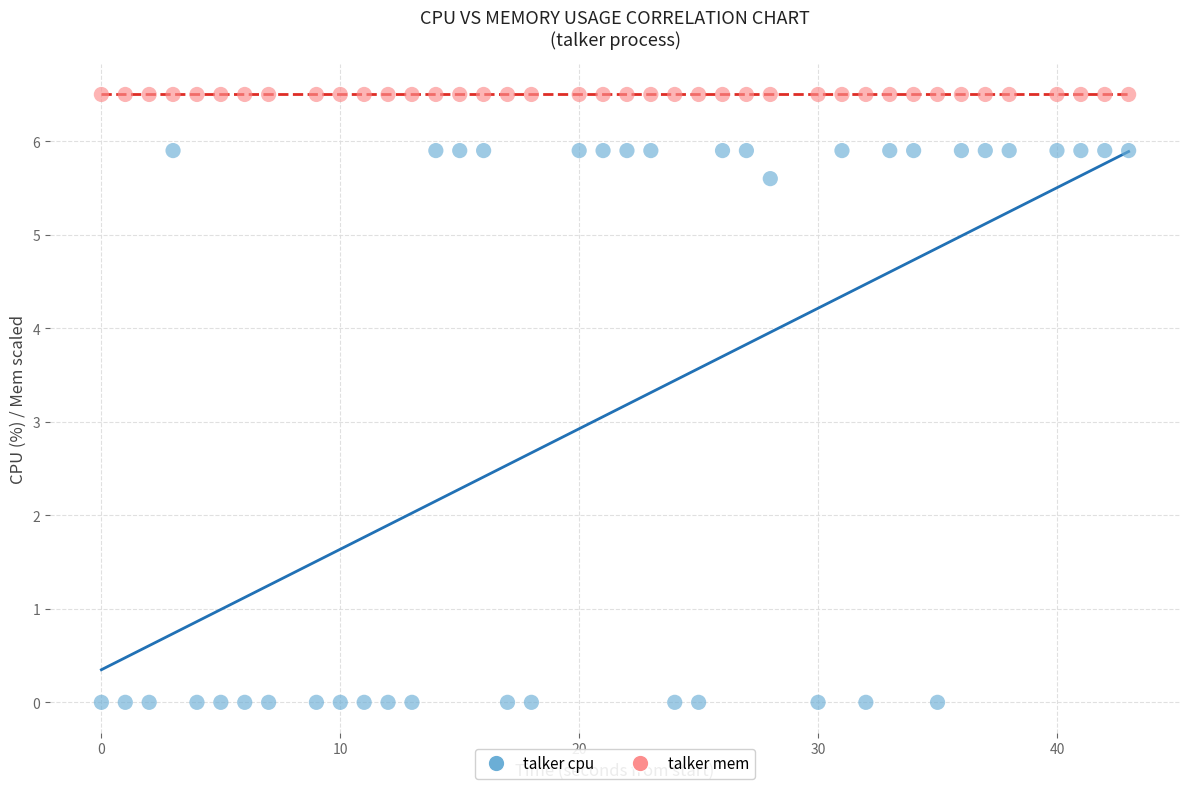

Across all series, what Y value is closest to 3?

5.6